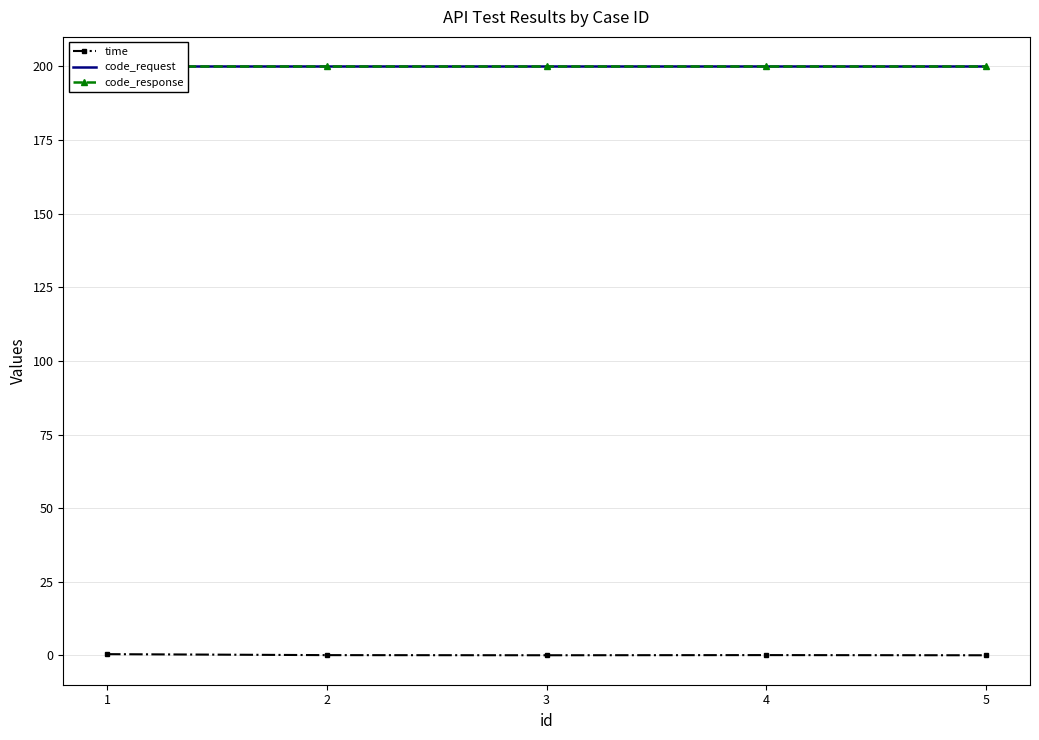

True or false: code_response and time cross at least once.

False